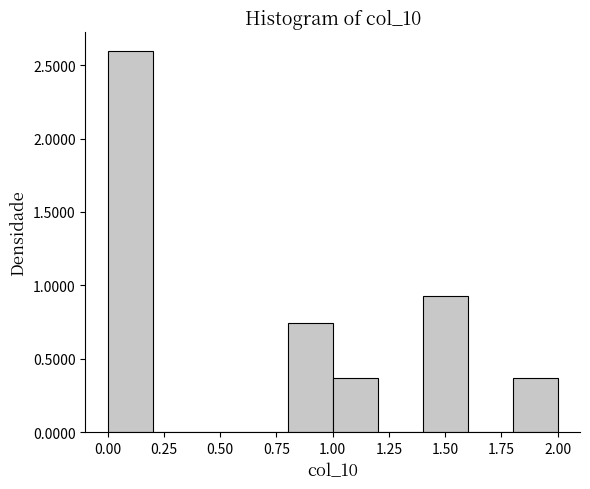

What is the height of the bar covering 1.0 to 1.2 on the x-axis? The values are not printed on the chart, so give them approximately, as read against the axis.

0.35